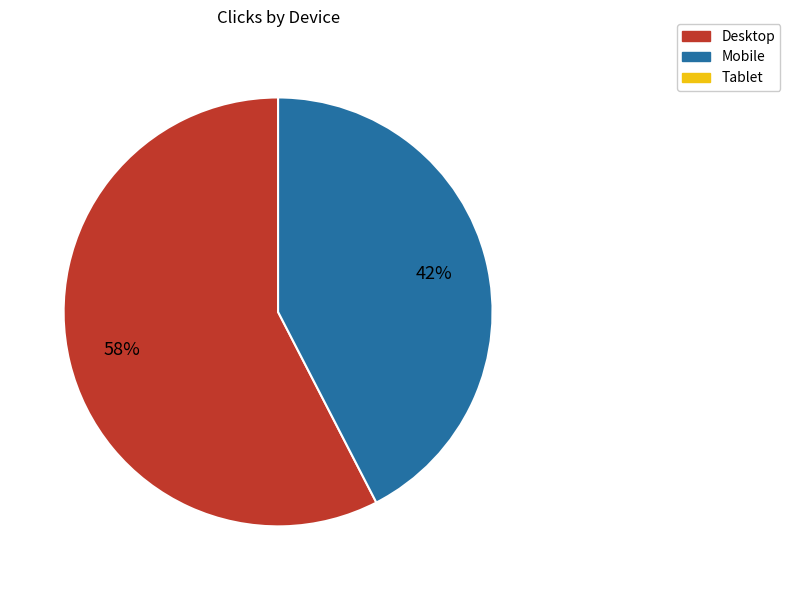

To the nearest percent, what is the average slice percentage?

50%